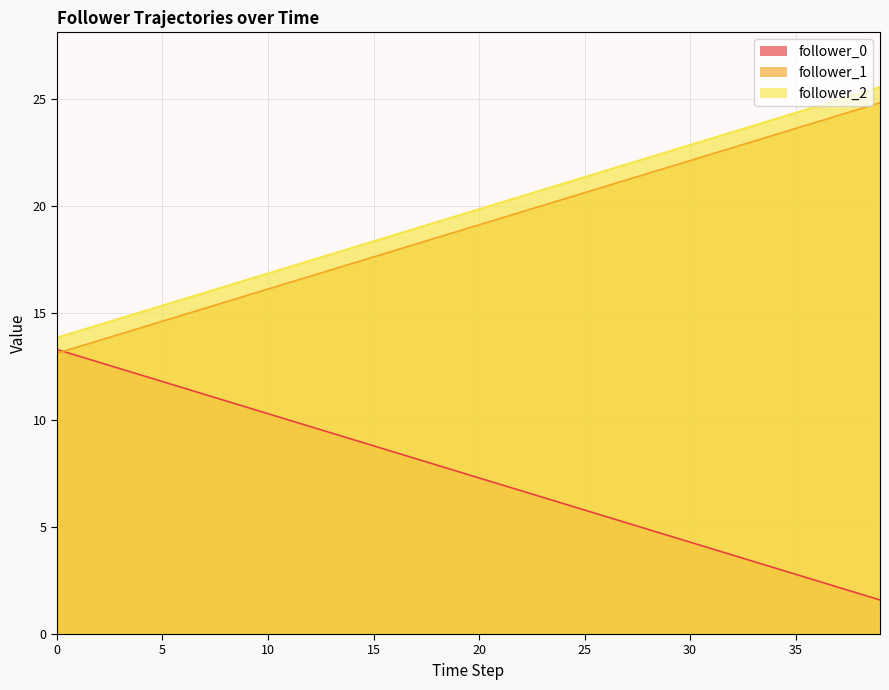

Is the value of follower_0 at 35 greater than the value of follower_1 at 6?

Yes